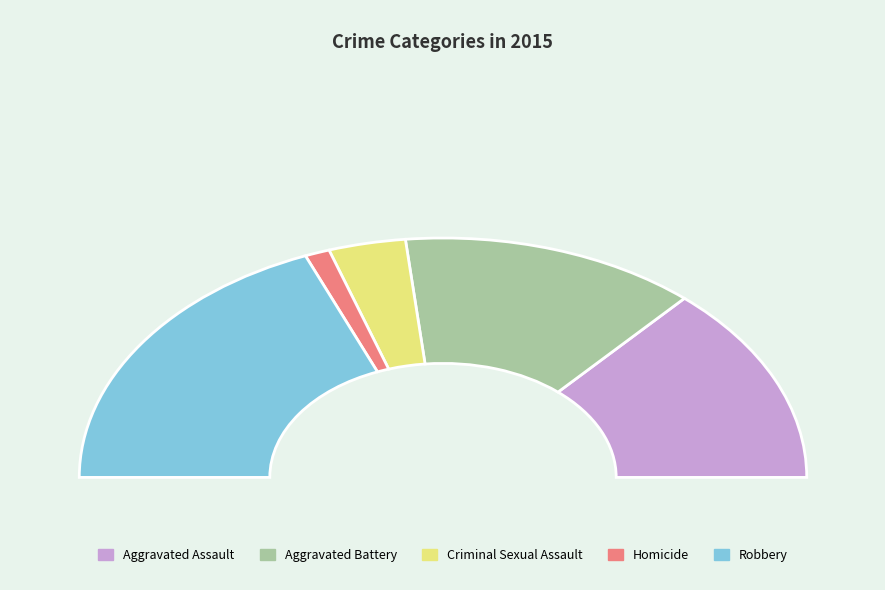

To the nearest percent, what is the difference between the largest and smallest slice percentages?

35%